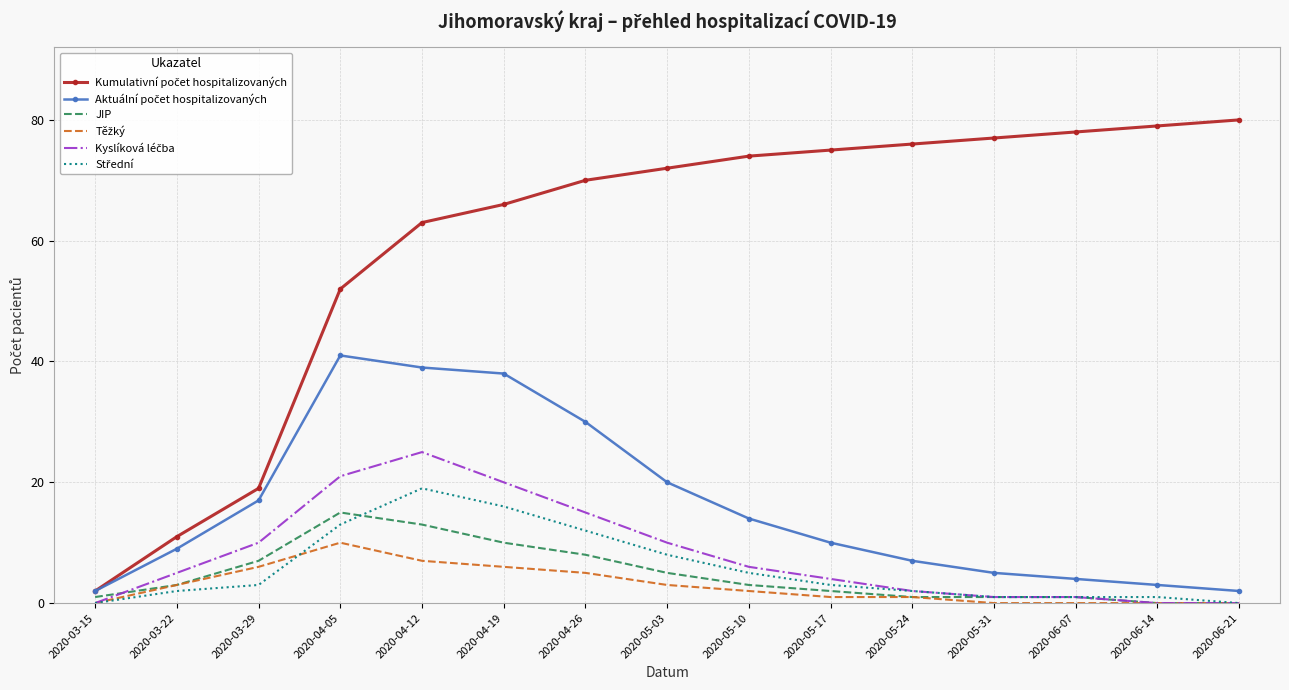

What is the total value across all series at 2020-05-10?

104